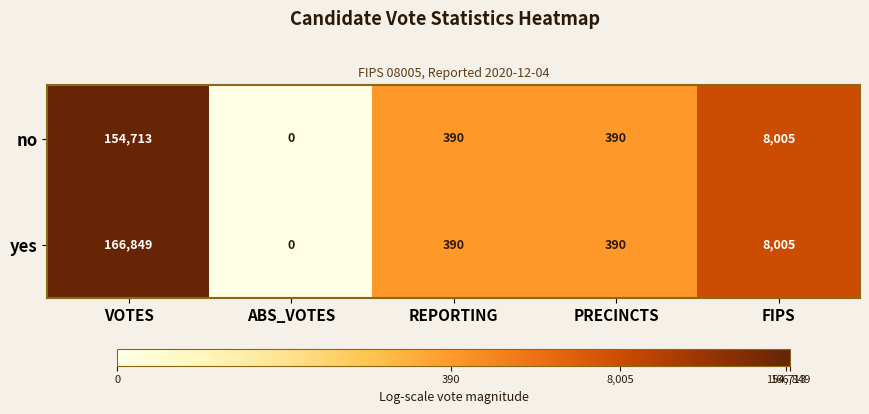

Is it true that no equals 390 at REPORTING?

True